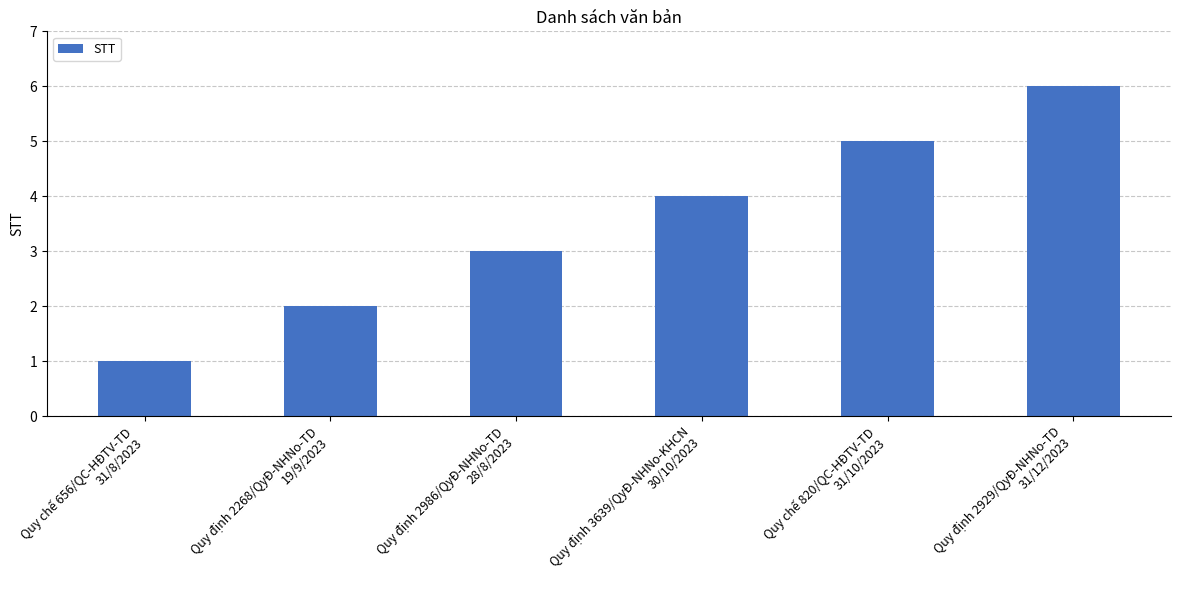

How many bars are there in total?

6